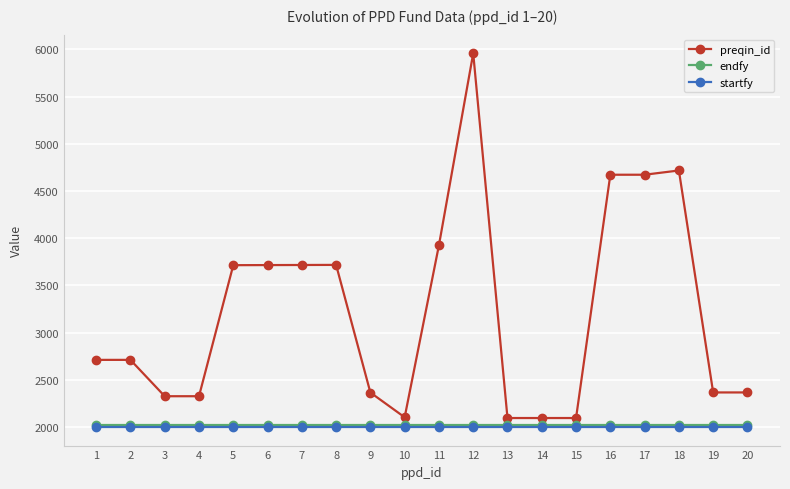

What is the value of the preqin_id point at the 4th from the left?

2326